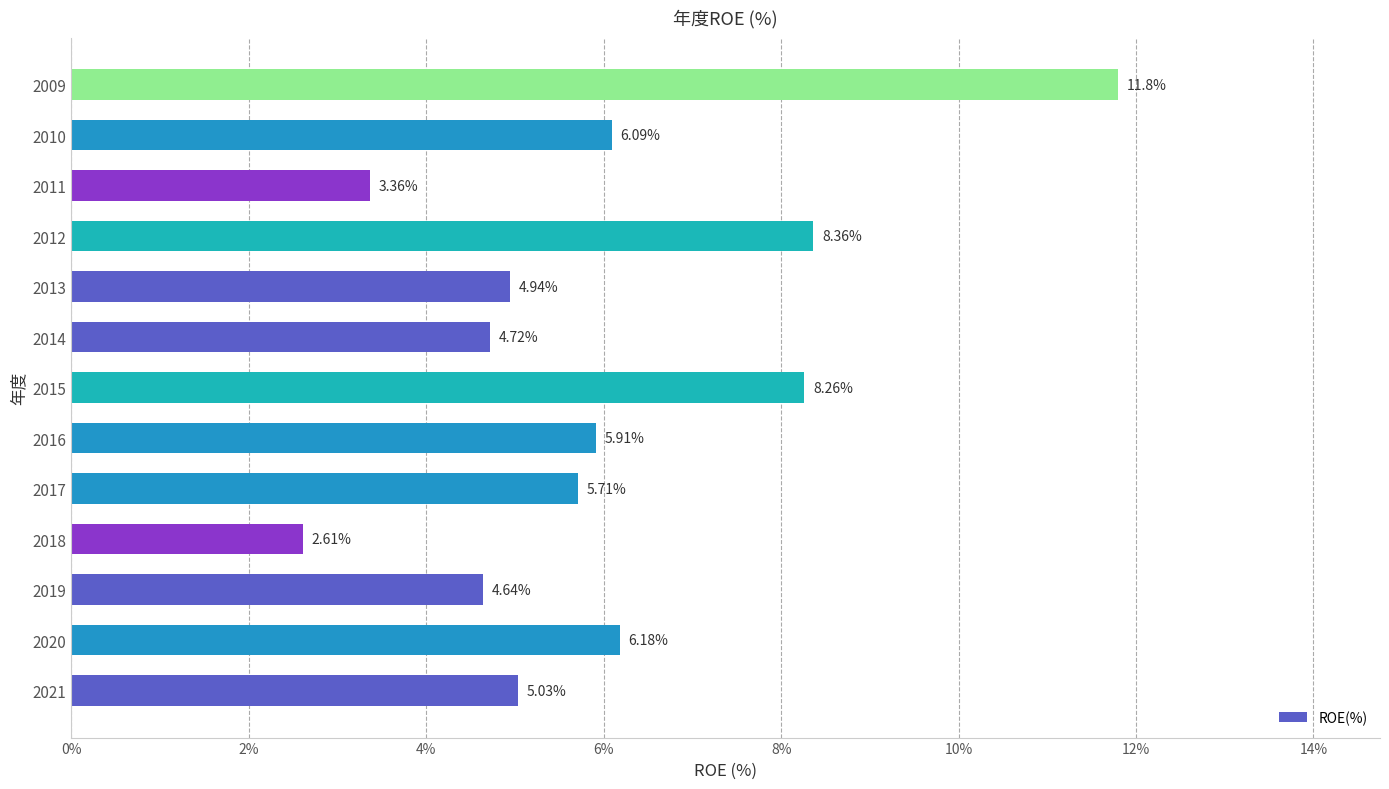

List the labels in order of value, largest first.

2009, 2012, 2015, 2020, 2010, 2016, 2017, 2021, 2013, 2014, 2019, 2011, 2018